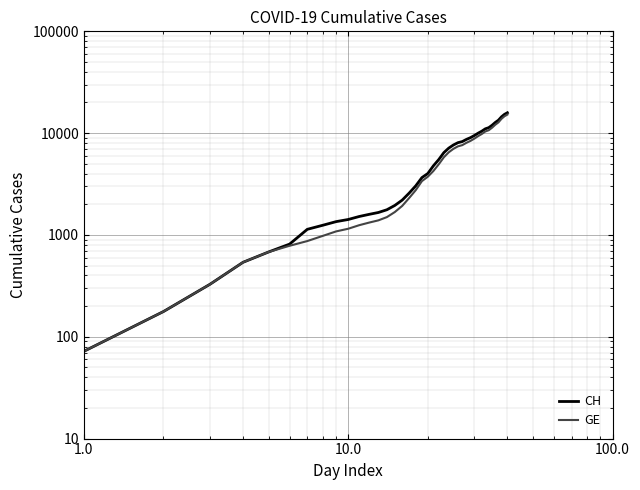

What is the value of the CH point at the 11th from the left?

1518